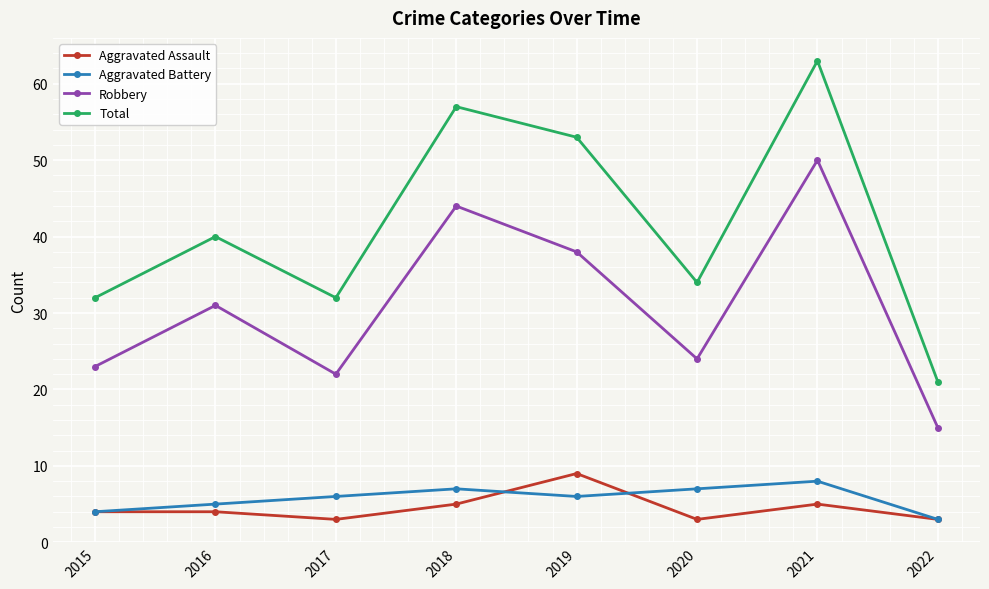

What is the approximate value of Robbery at 2017, to the nearest 10?

20